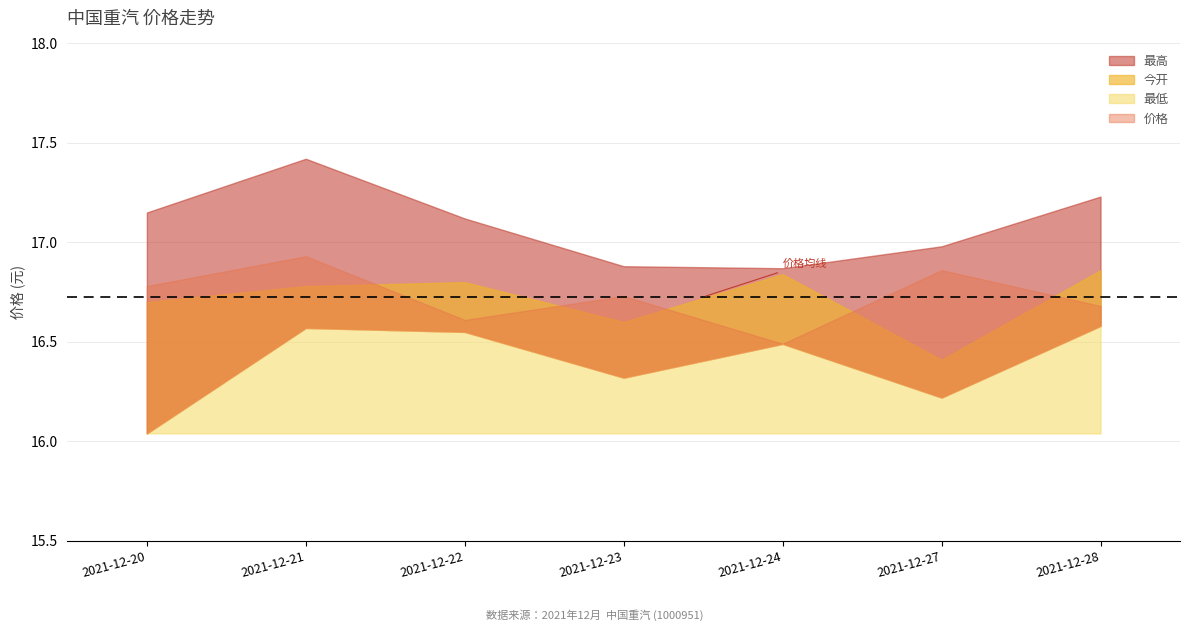

How many data points does each series have?

7